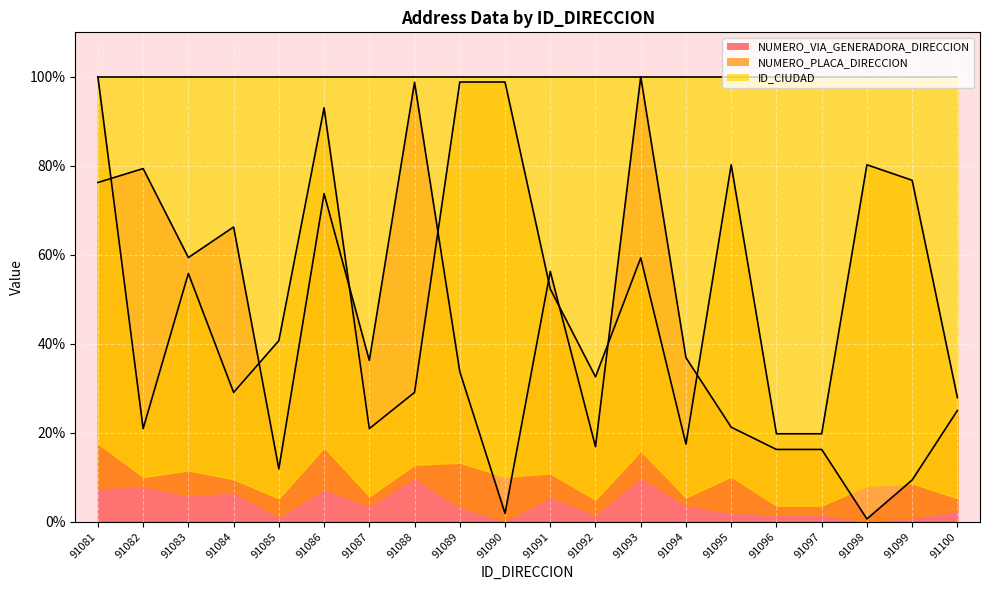

Where does the NUMERO_PLACA_DIRECCION series first go above 52?

91081